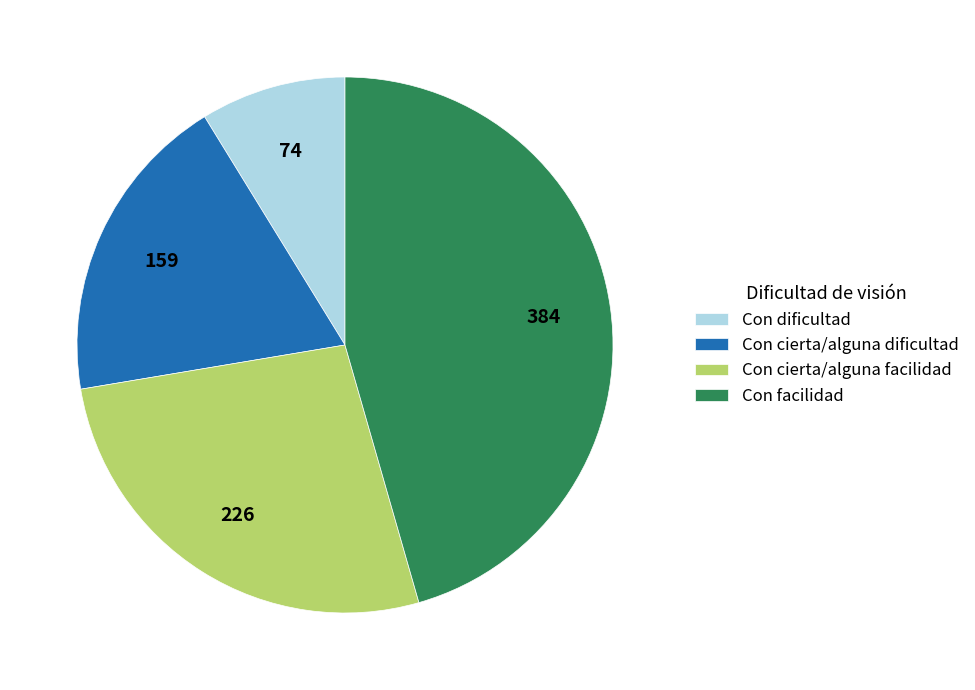

What is the smallest slice in the pie chart?

Con dificultad